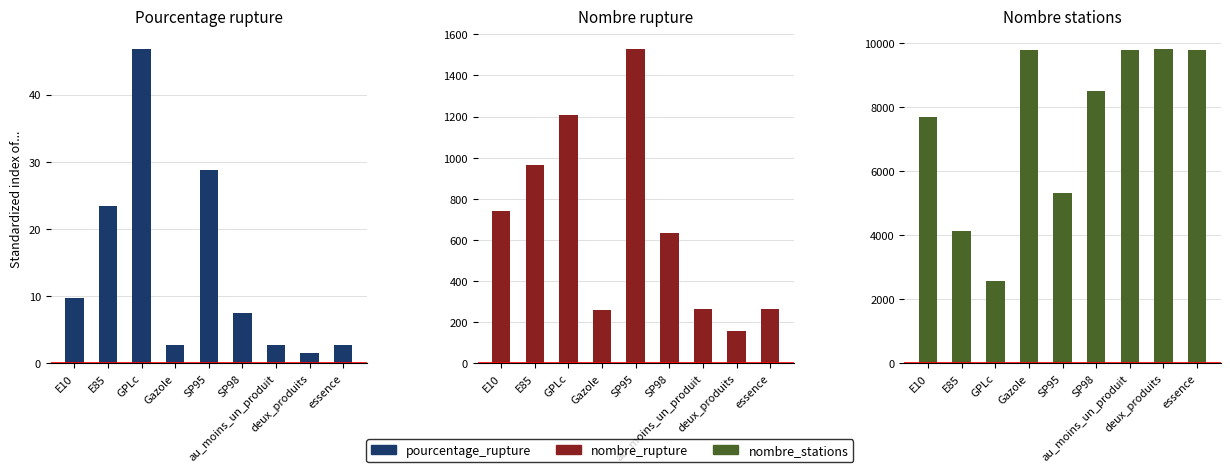

Where is pourcentage_rupture nearest to the value 24?

E85